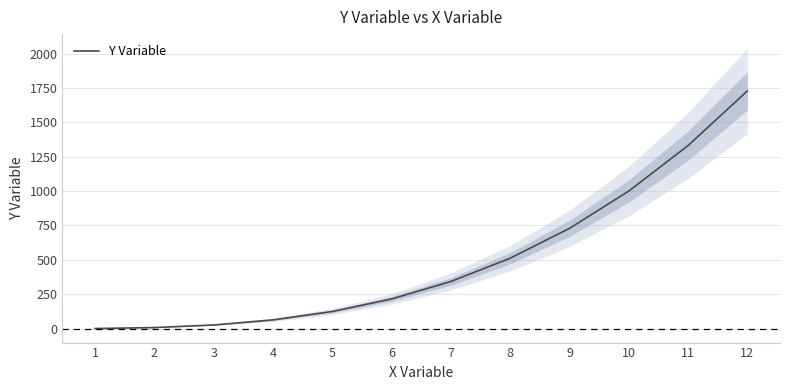

Reading right to left, list all the values displayed in this chart.

12=1728	11=1331	10=1000	9=729	8=512	7=343	6=216	5=125	4=64	3=27	2=8	1=1